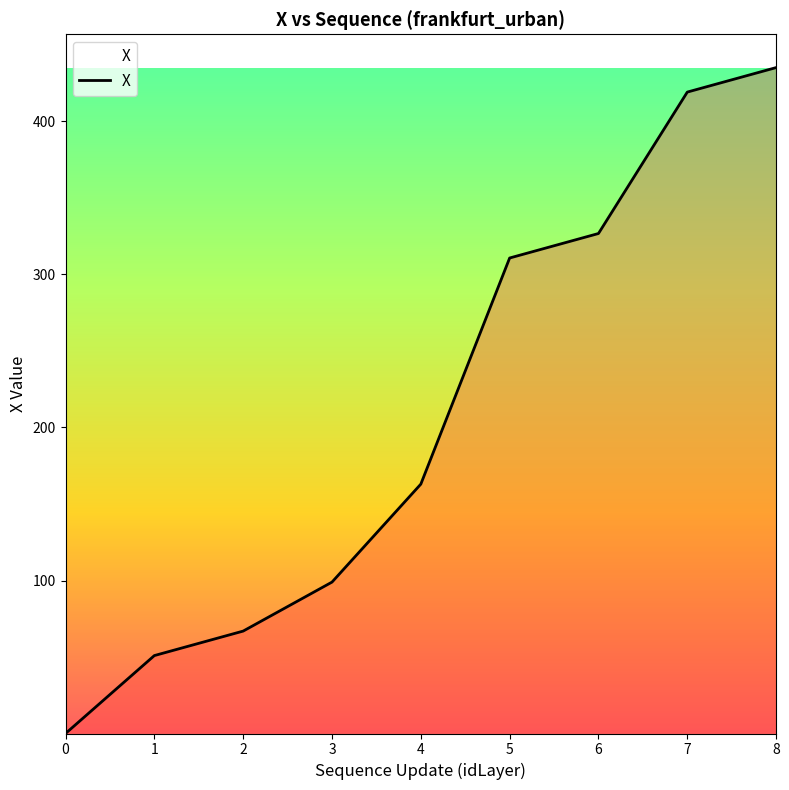

True or false: the data shows 484.1 at 6.

False